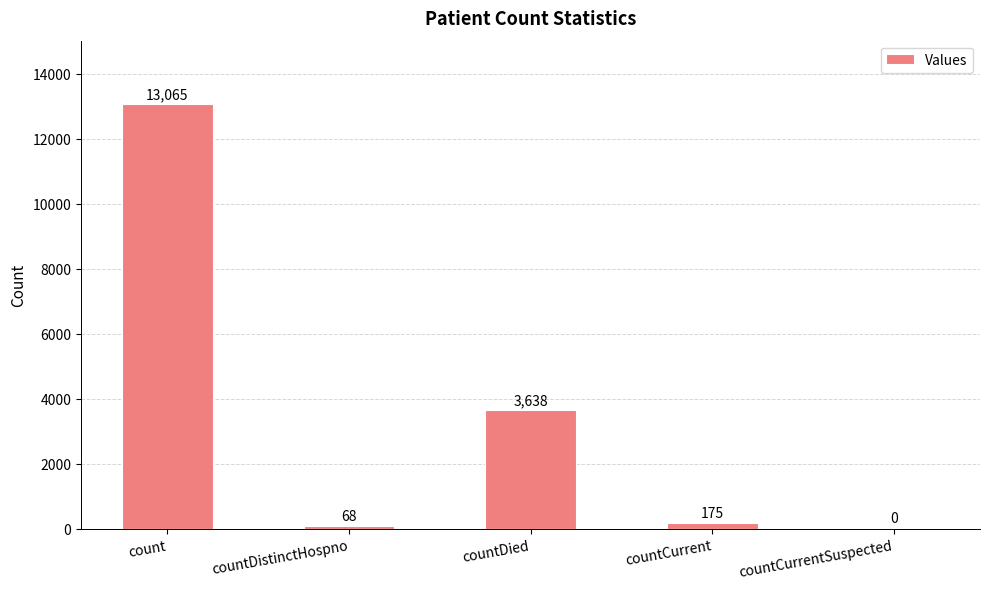

Between countDied and countCurrentSuspected, which is larger?

countDied